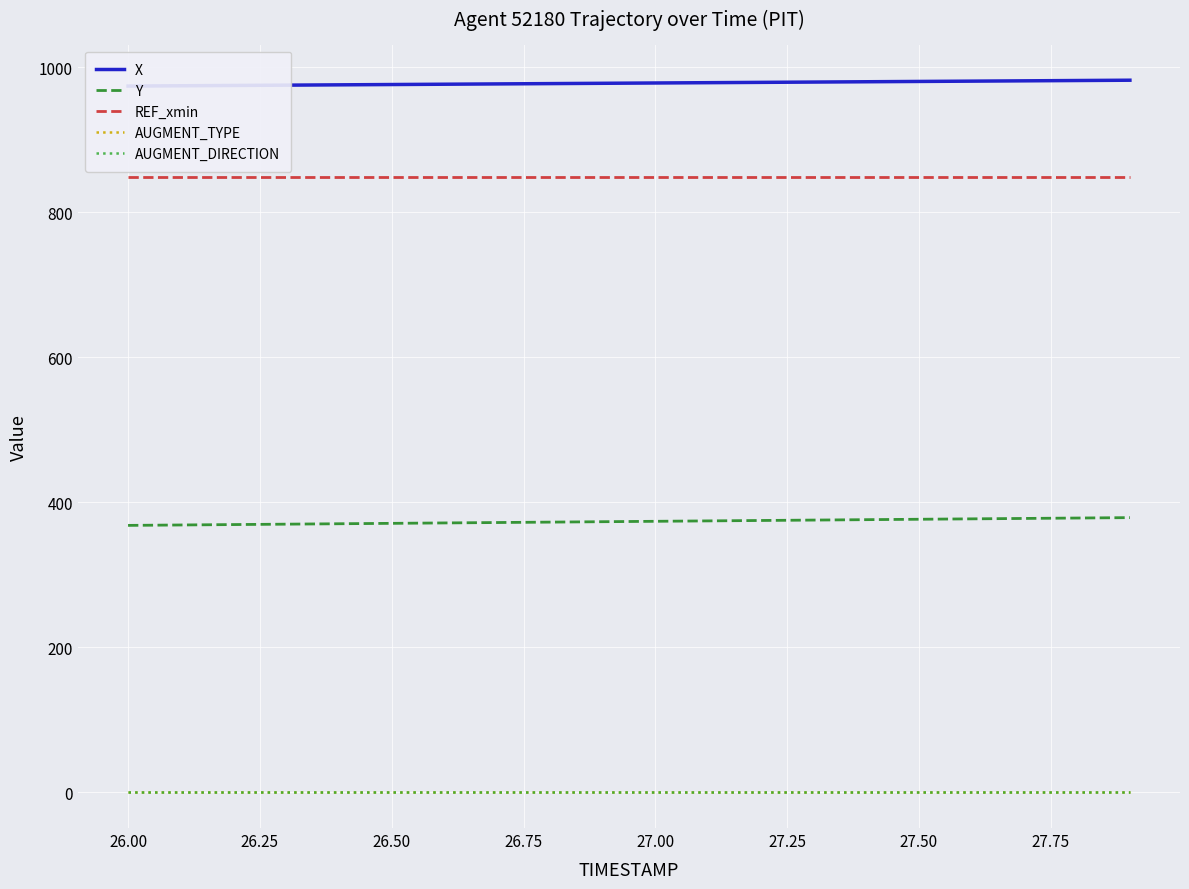

True or false: Y has more than 2 points higher than both neighbors.

False